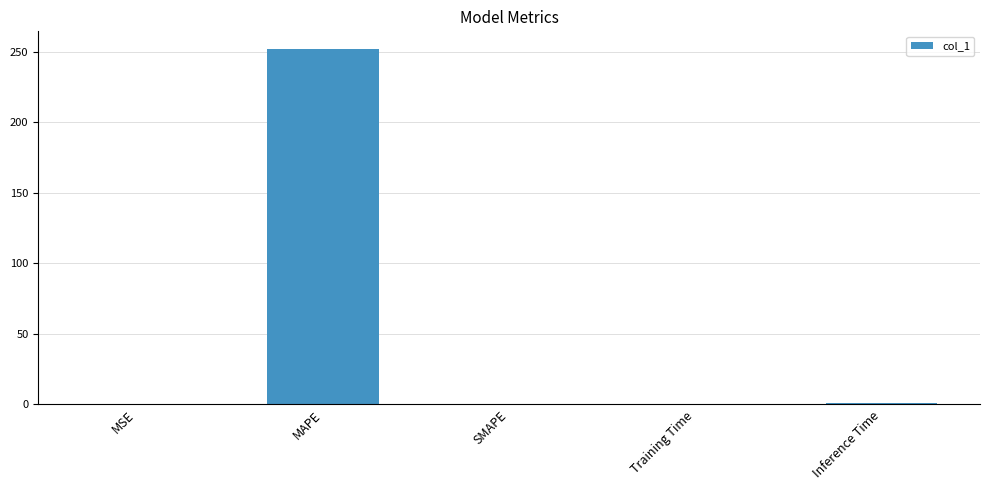

How many series are shown in this chart?

1